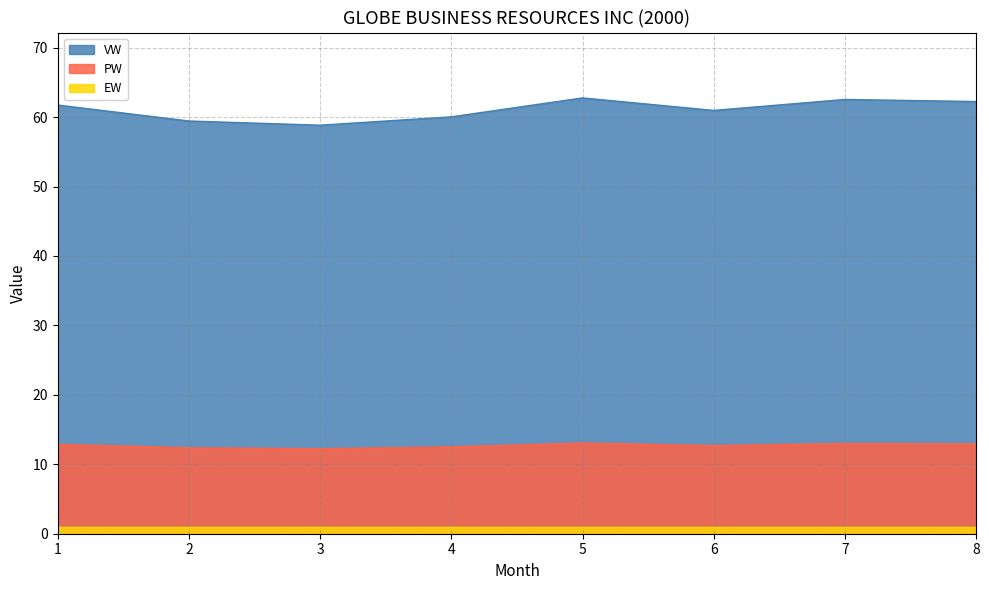

What is the maximum value for VW?

62.8